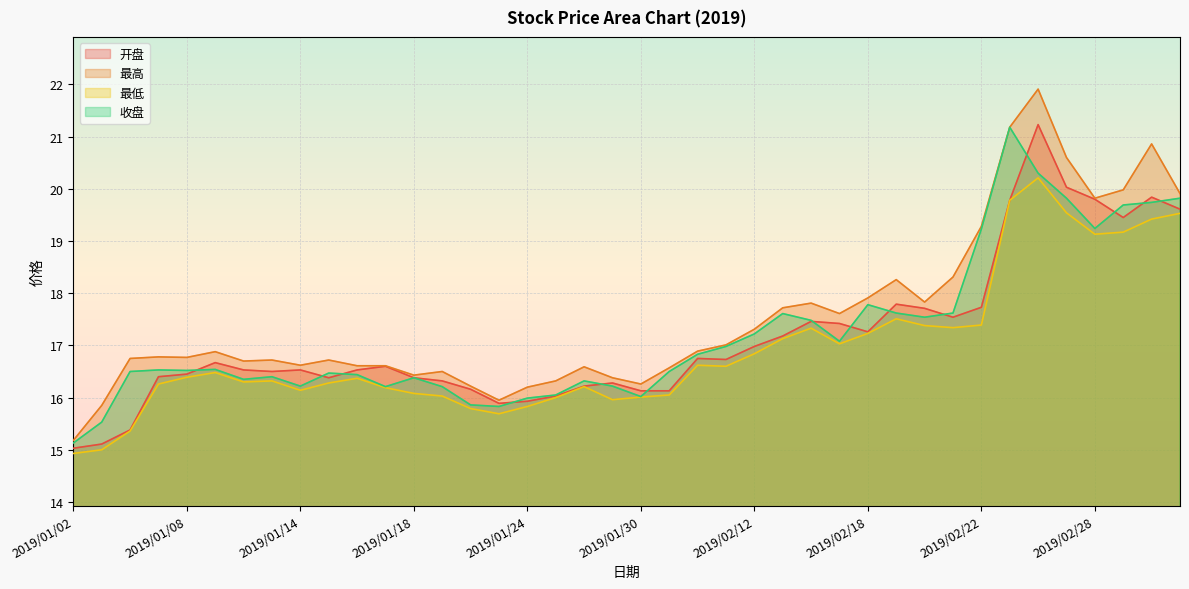

What is the minimum value for 最高?

15.2